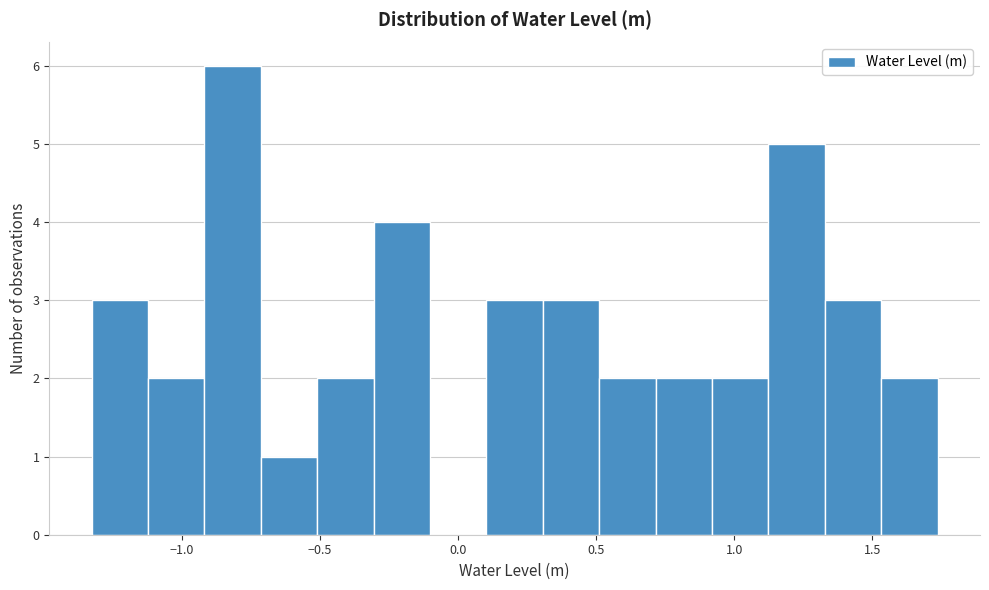

Over which range of the x-axis is the bar tallest?

-0.90 to -0.70